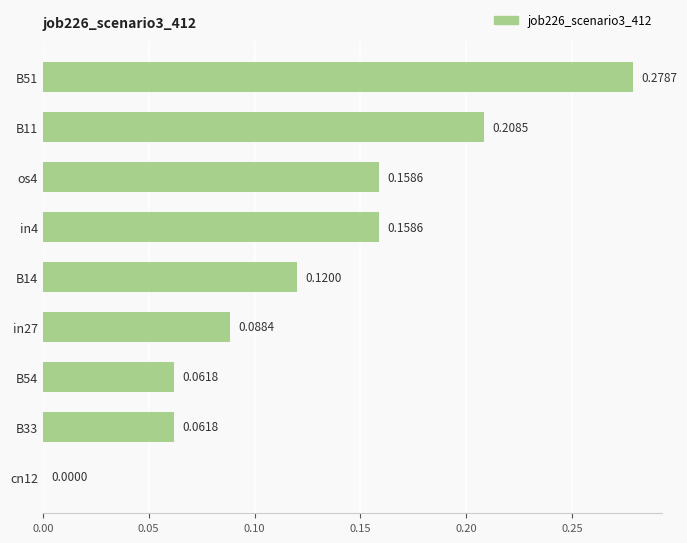

Between in27 and B11, which is larger?

B11